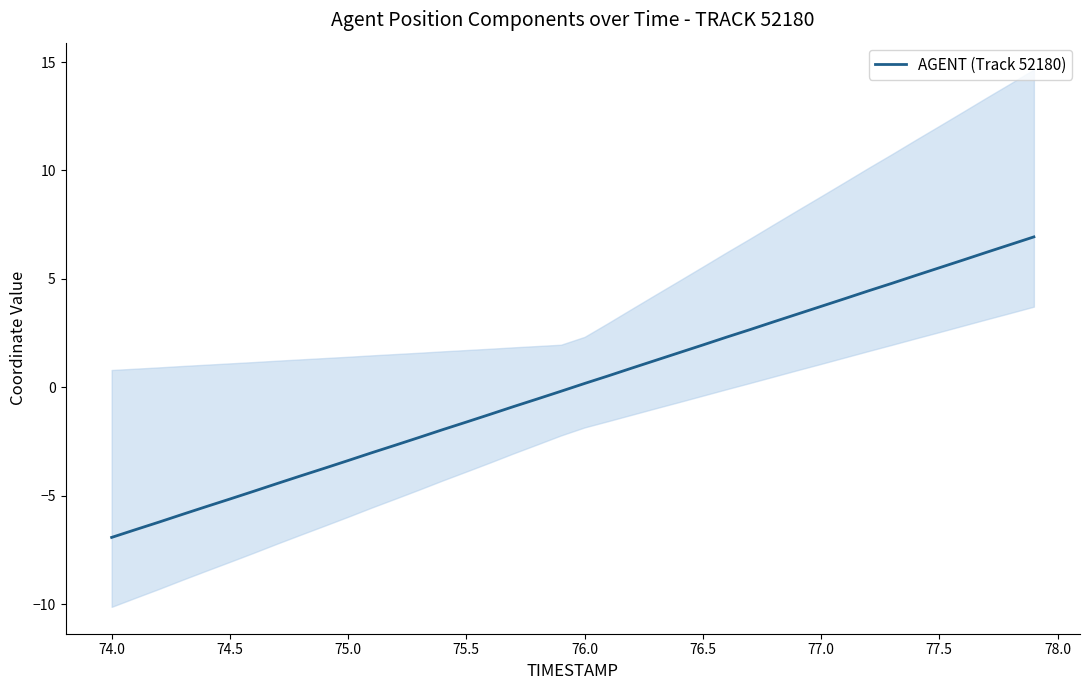

What is the lowest value of the AGENT (Track 52180) series?

-6.9